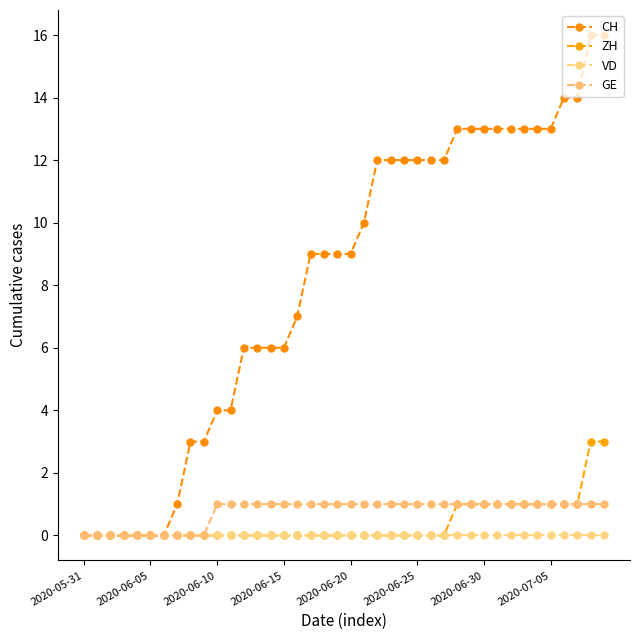

What is the maximum value for ZH?

3